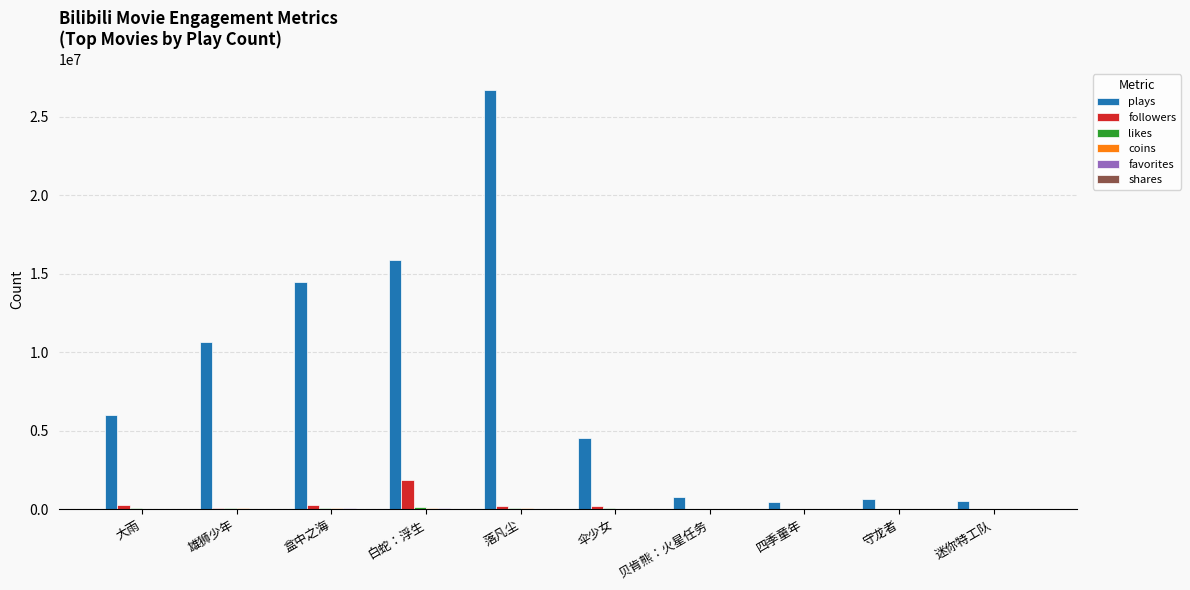

At which category is the sum across all series the highest?

落凡尘